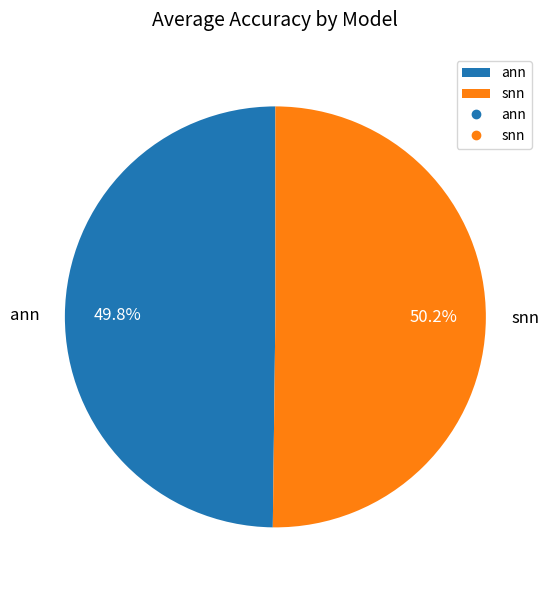

How many segments does this pie chart have?

2